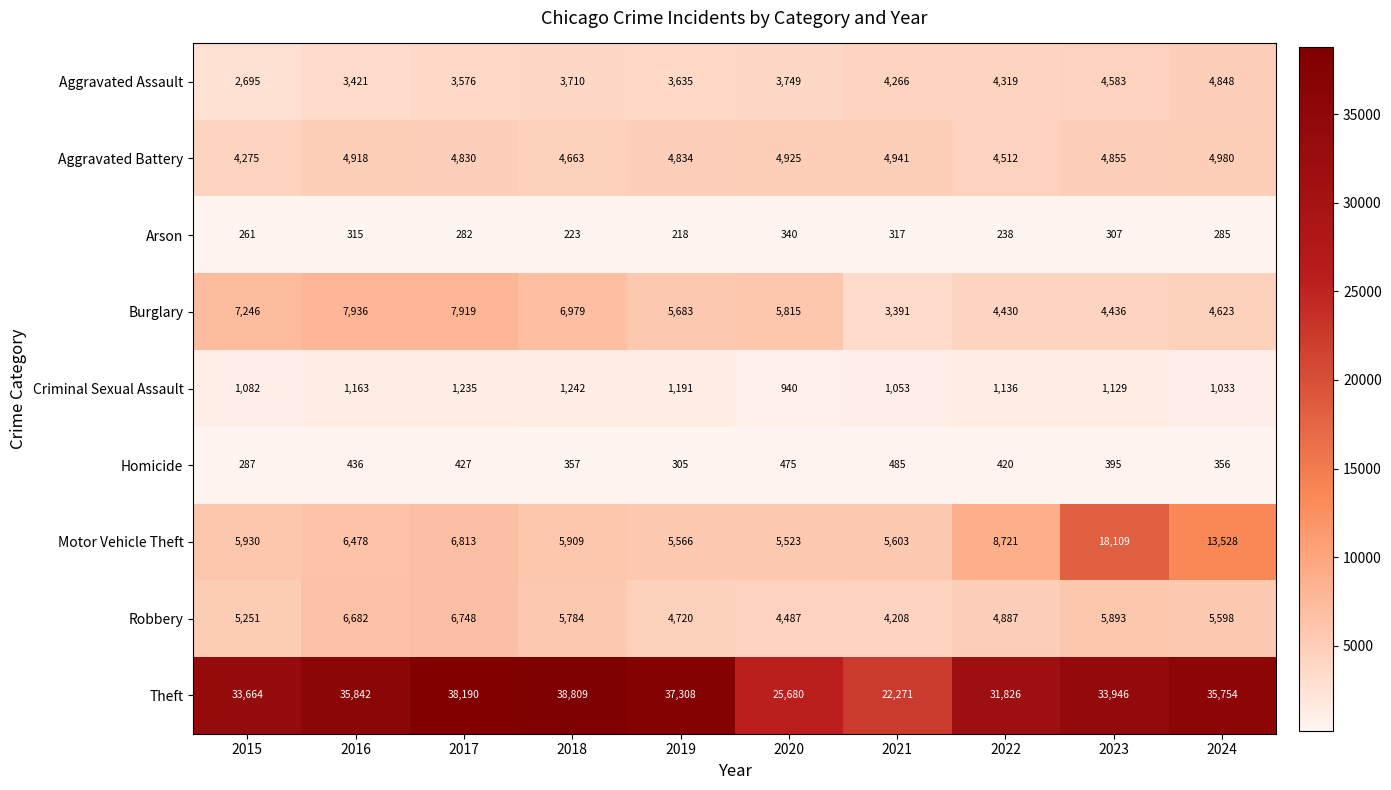

What is the average value of the Aggravated Assault series?

3880